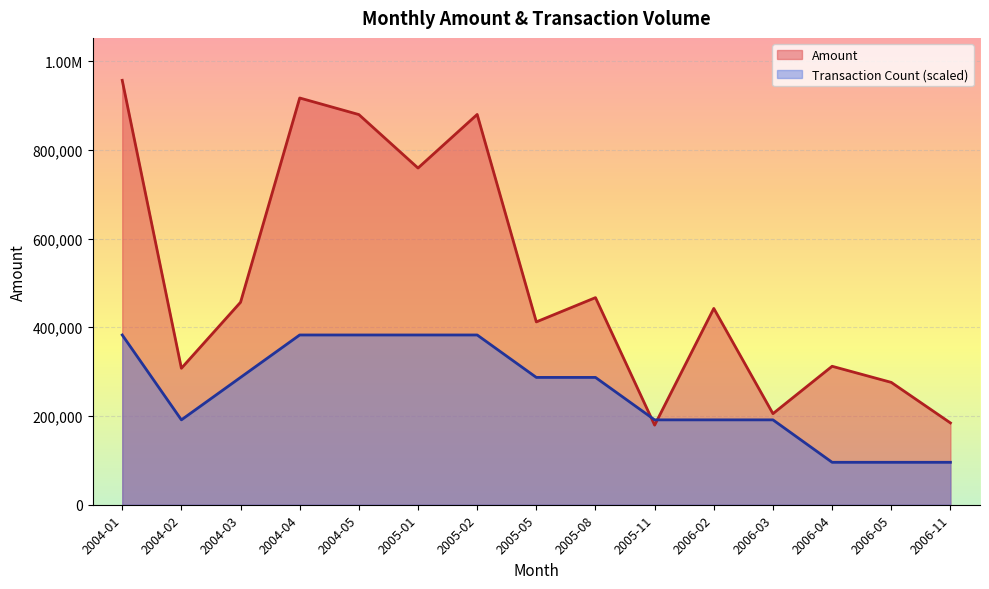

Between 2004-05 and 2006-11, which is larger?

2004-05